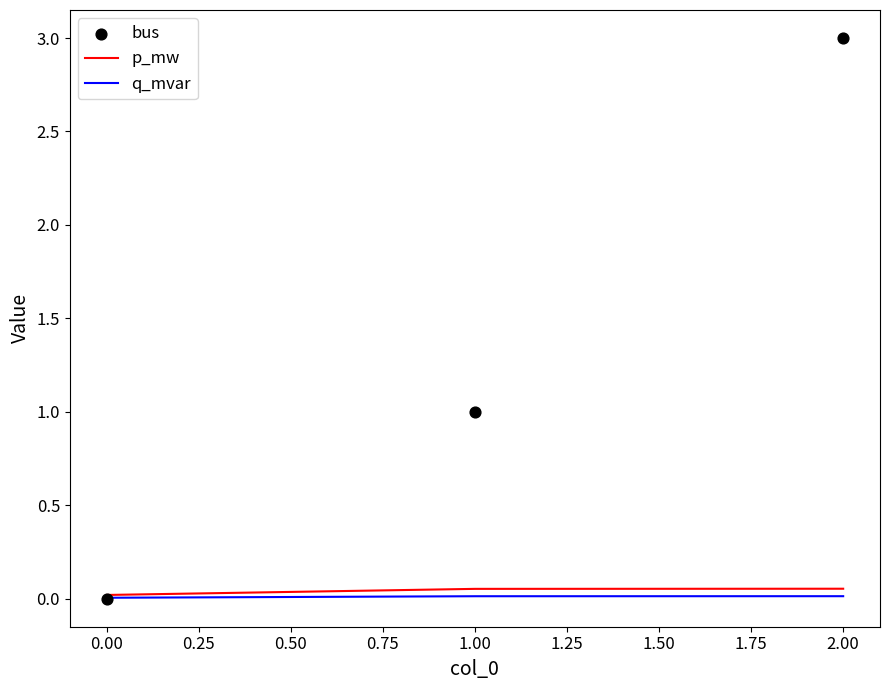

Which series contains the lowest Y value?

bus